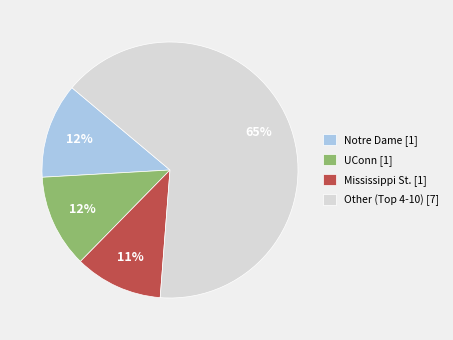

To the nearest percent, what is the difference between the largest and smallest slice percentages?

54%